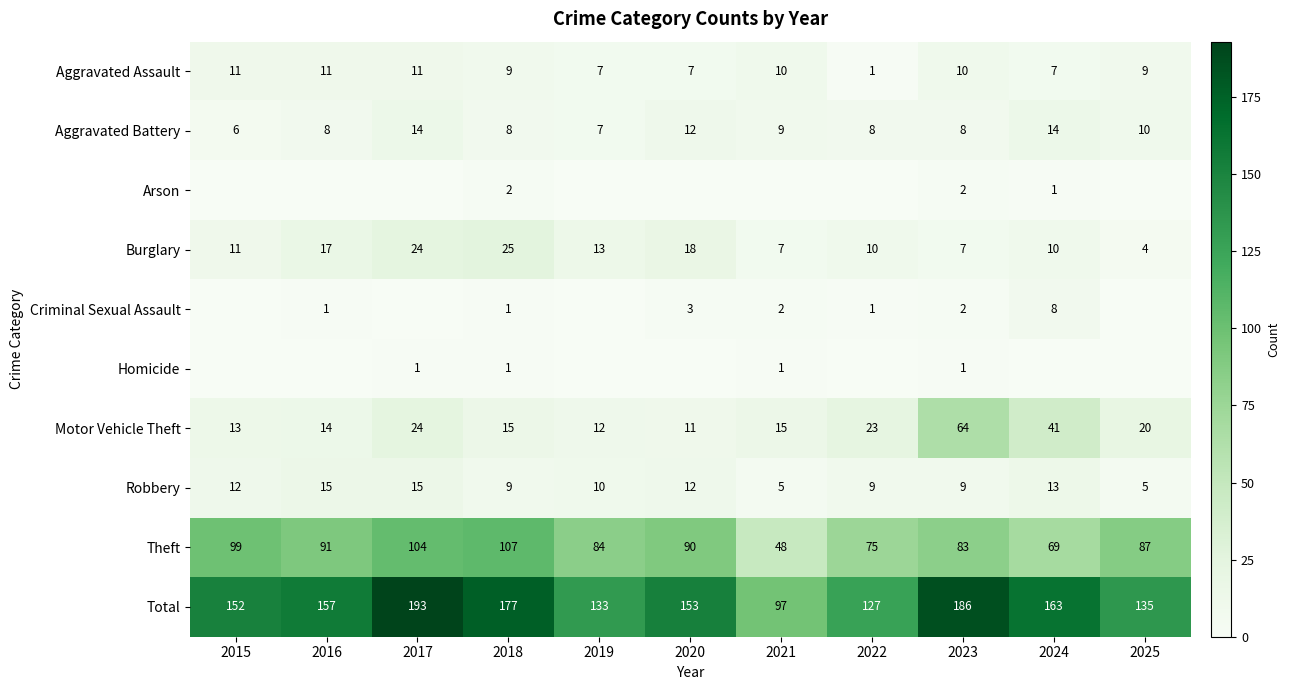

What is the lowest value of the Total series?

97